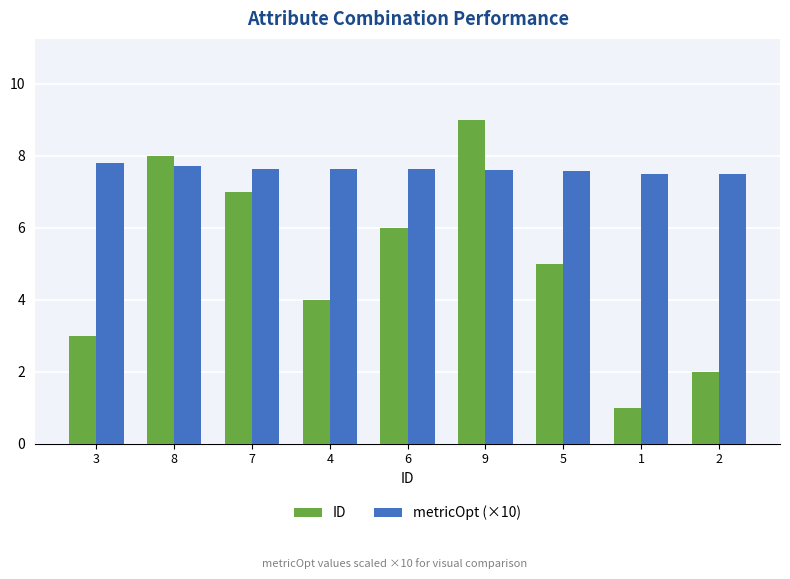

What is the label of the 3rd bar from the left?

7